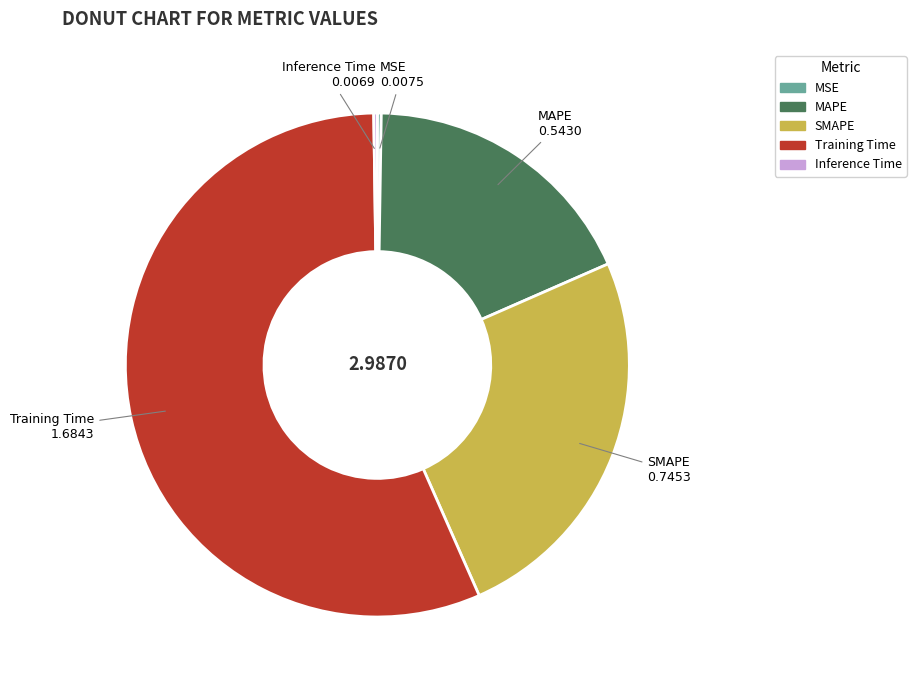

What is the largest slice in the pie chart?

Training Time